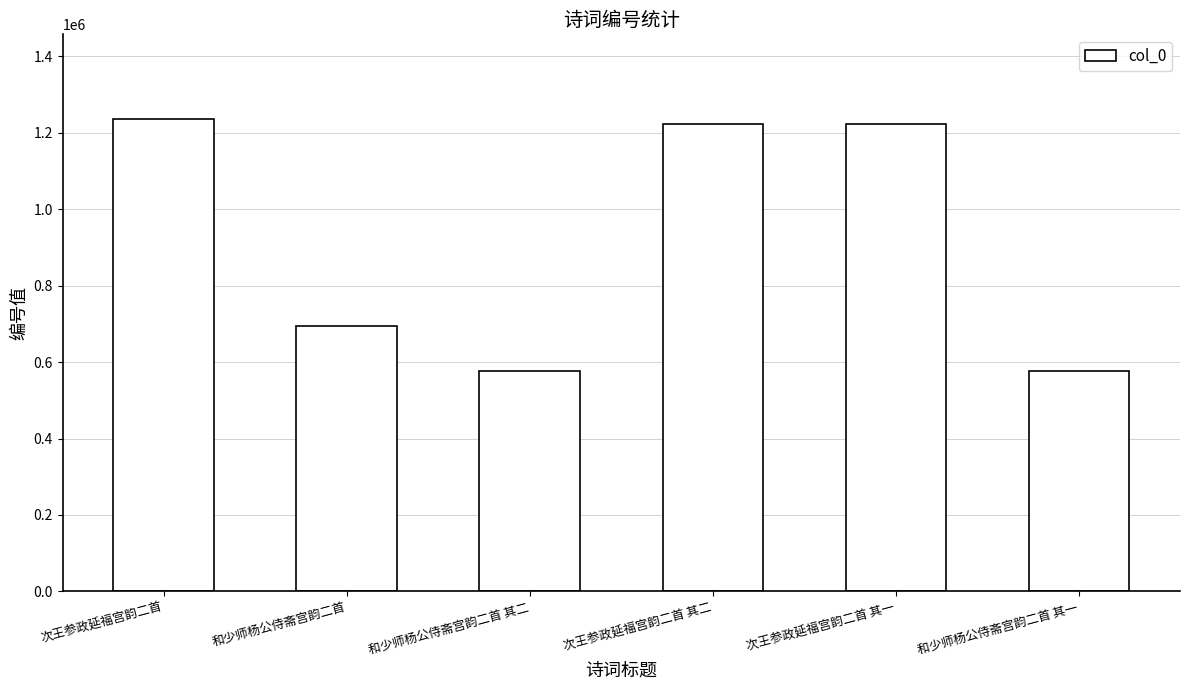

Does the chart contain stacked bars?

No